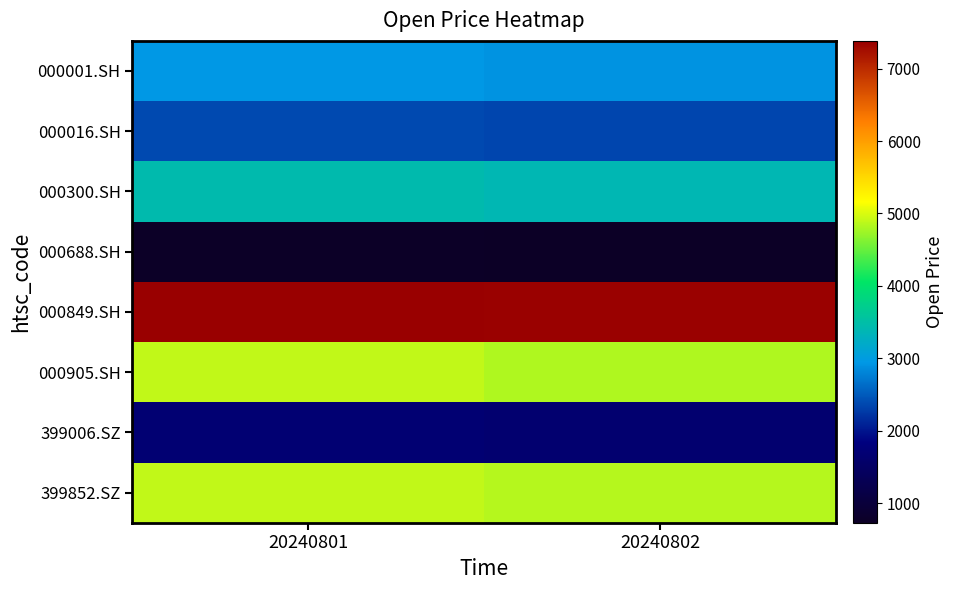

Which series has the widest spread of values?

000905.SH